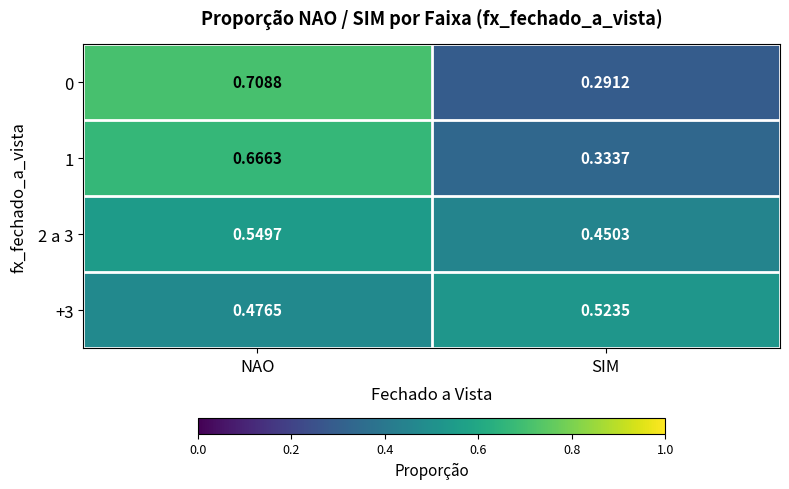

At which category does the chart reach its minimum across all series?

SIM